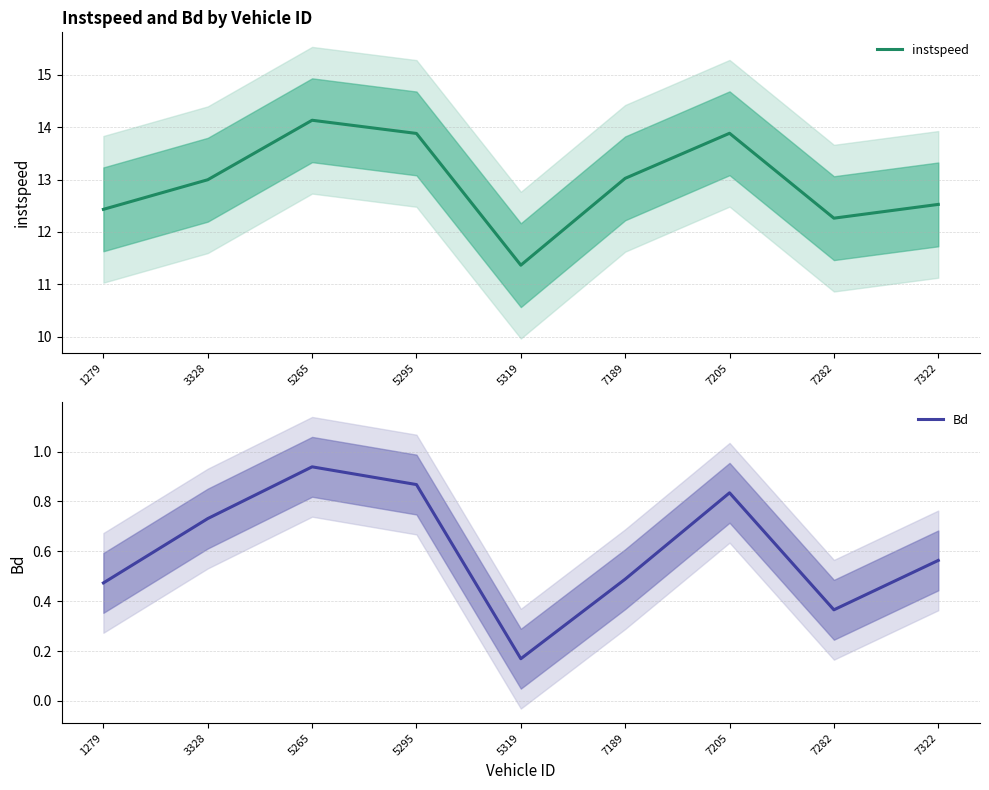

True or false: instspeed and Bd intersect in this chart.

False